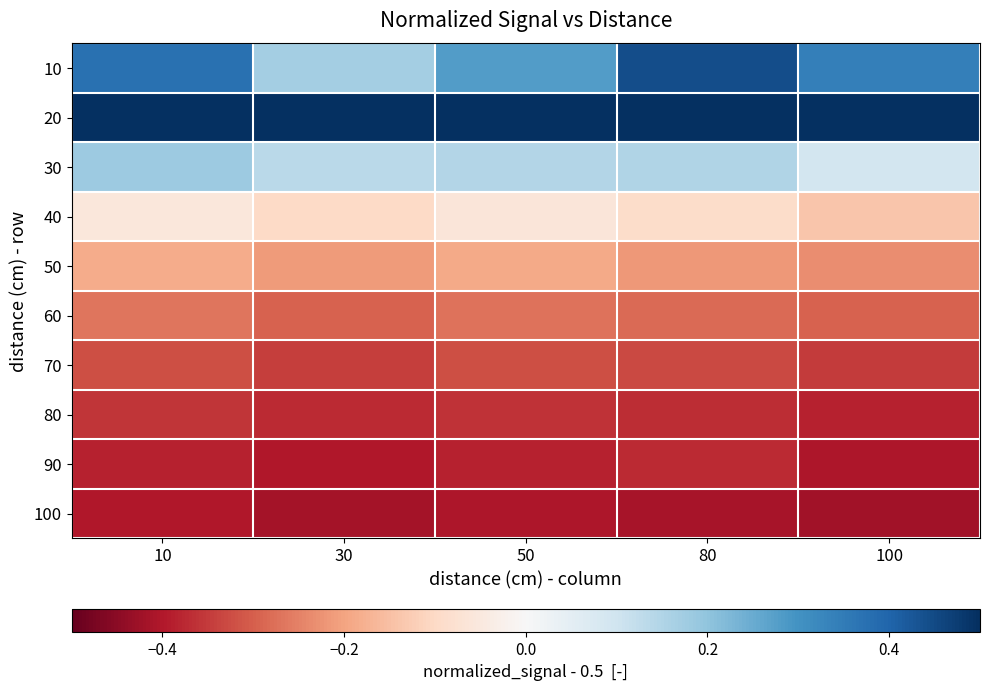

At how many categories does at least one series exceed 0?

5